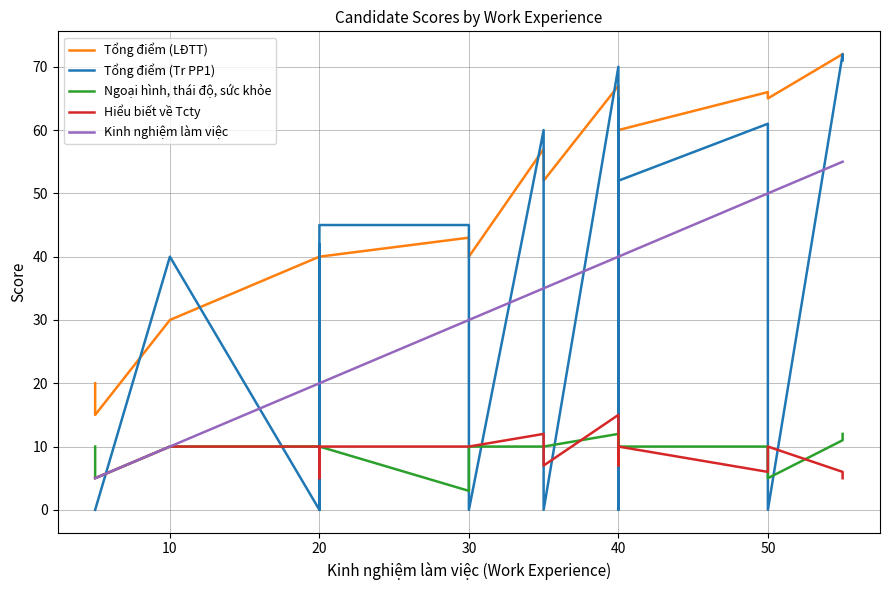

True or false: Kinh nghiệm làm việc and Tổng điểm (LĐTT) intersect in this chart.

False